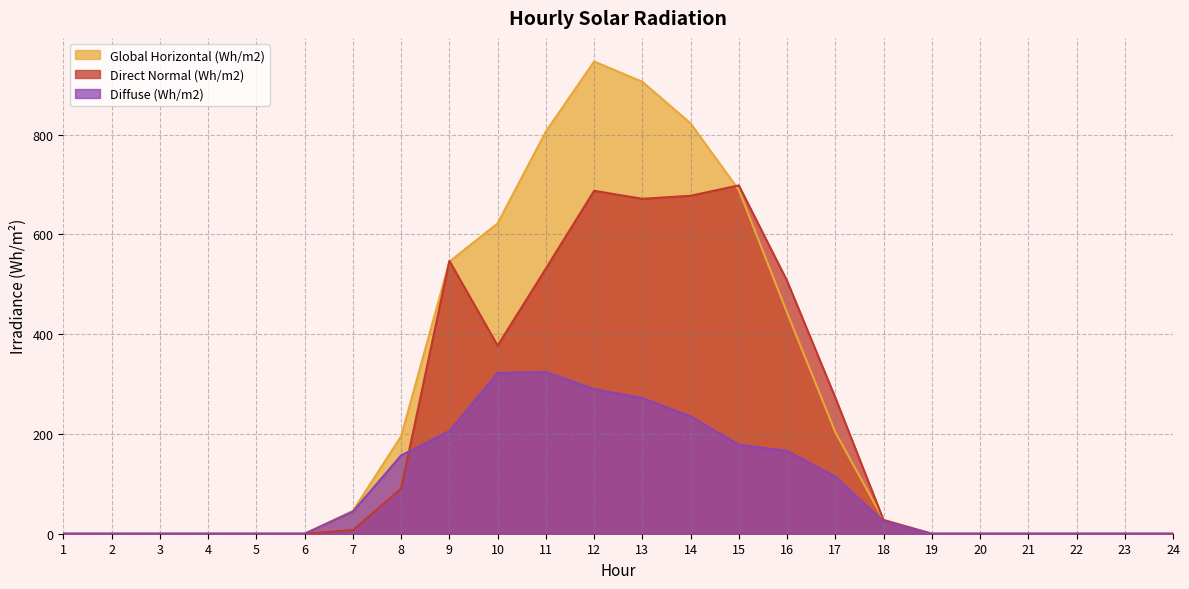

How many values in Direct Normal (Wh/m2) are above zero?

12